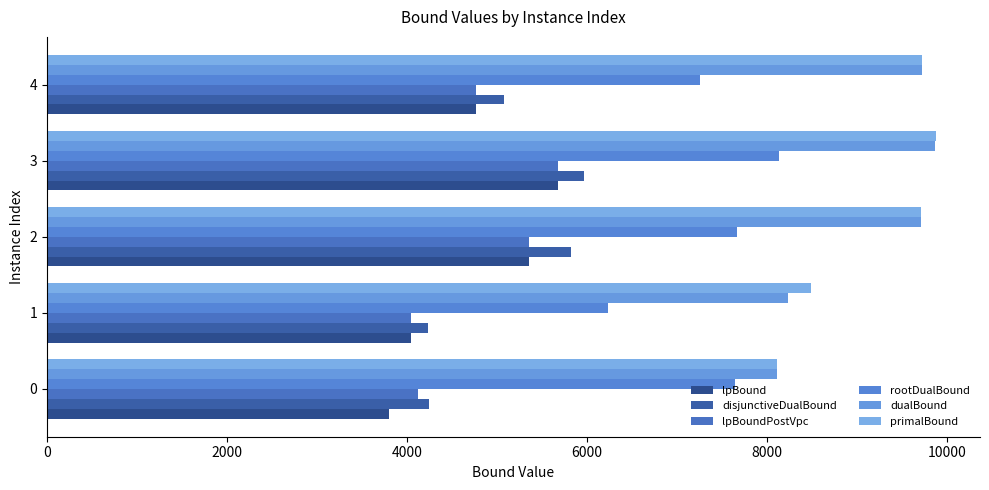

List the series in order of their peak value, lowest first.

lpBound, lpBoundPostVpc, disjunctiveDualBound, rootDualBound, dualBound, primalBound